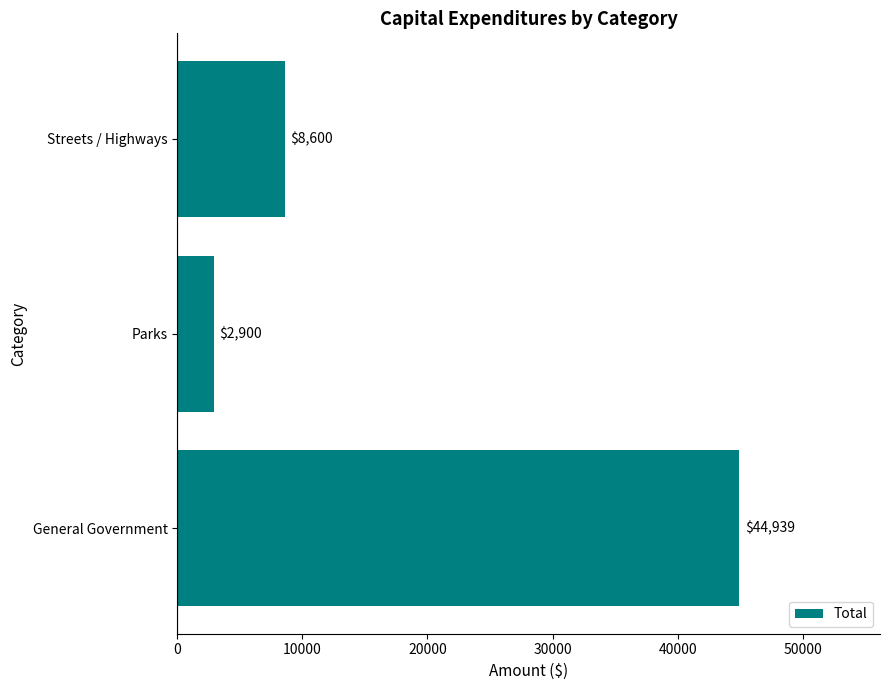

List the labels in order of value, smallest first.

Parks, Streets / Highways, General Government